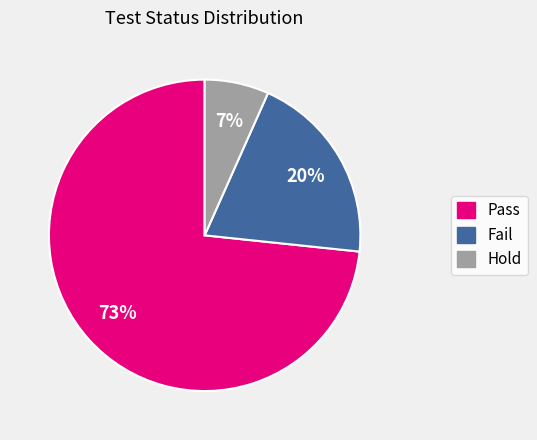

How many segments does this pie chart have?

3